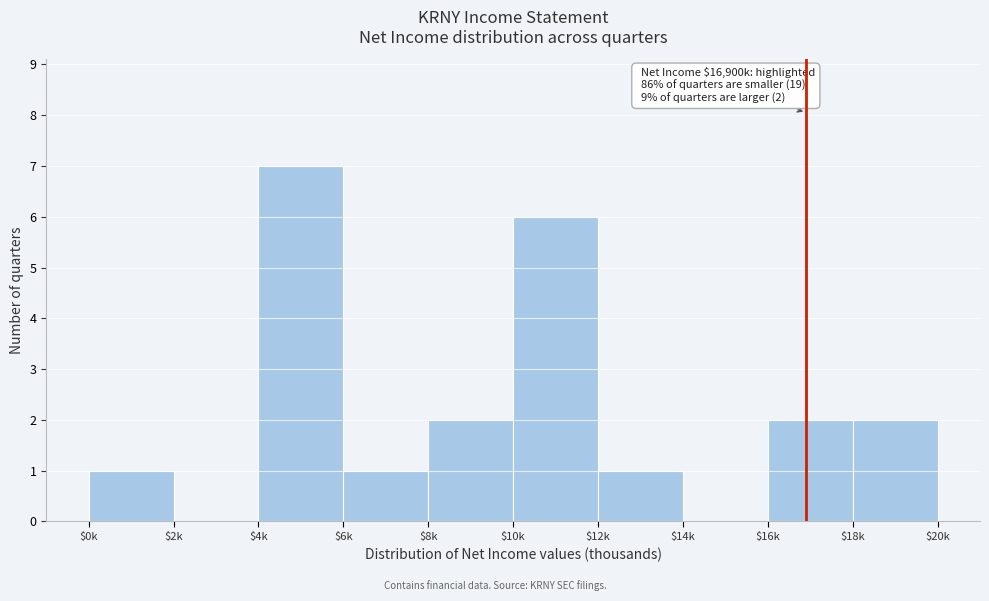

What is the sum of all values?

22